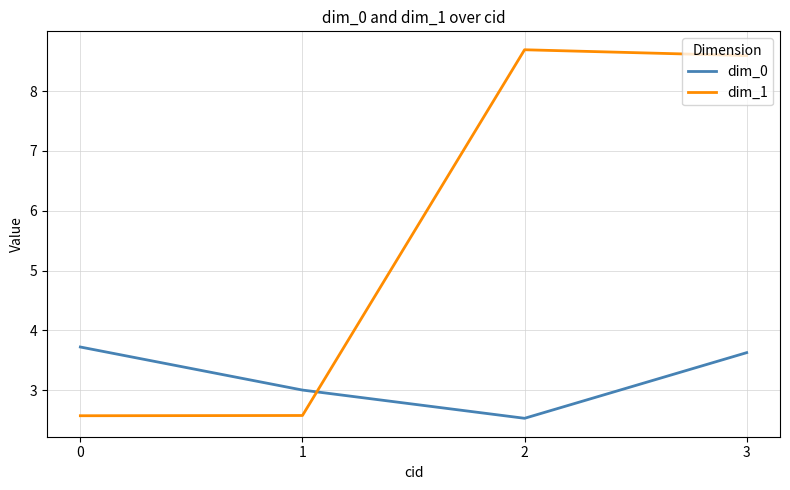

What is the sum of the dim_1 values at 2 and 1?

11.3